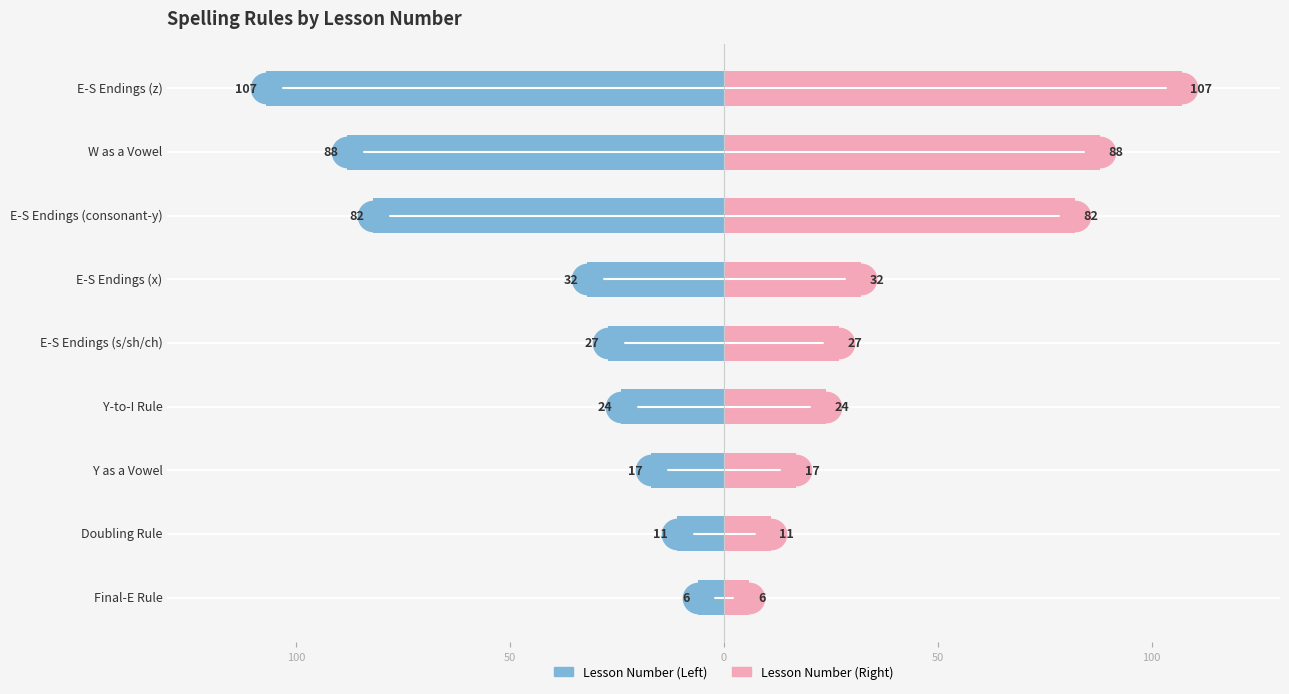

What is the maximum value shown in the chart?

107